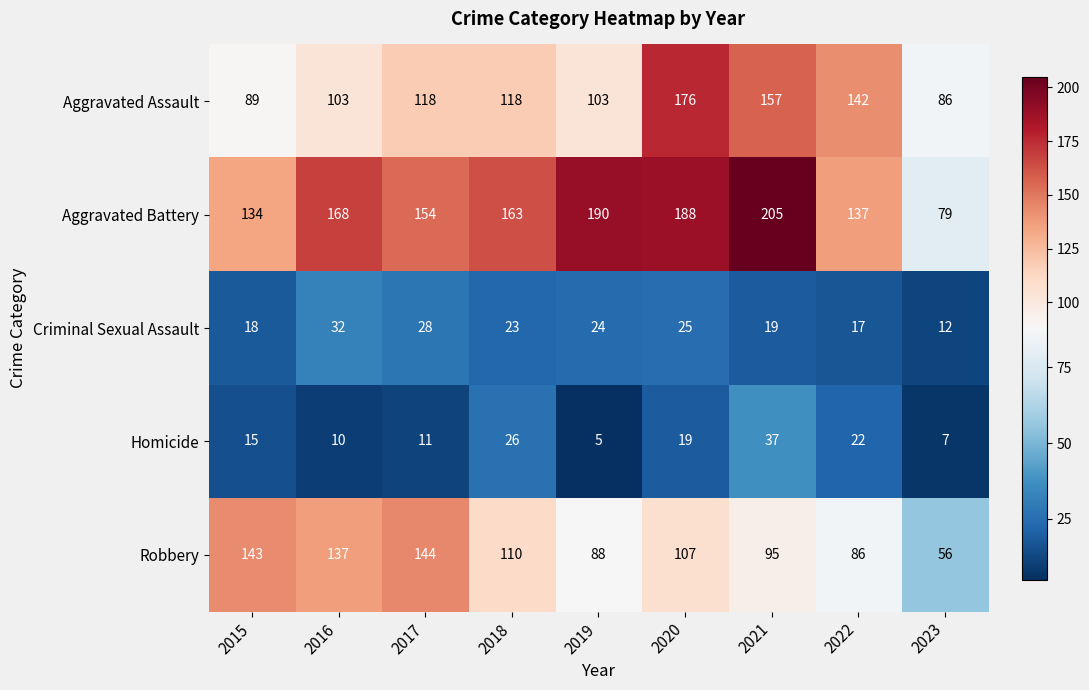

At which category does the chart reach its minimum across all series?

2019